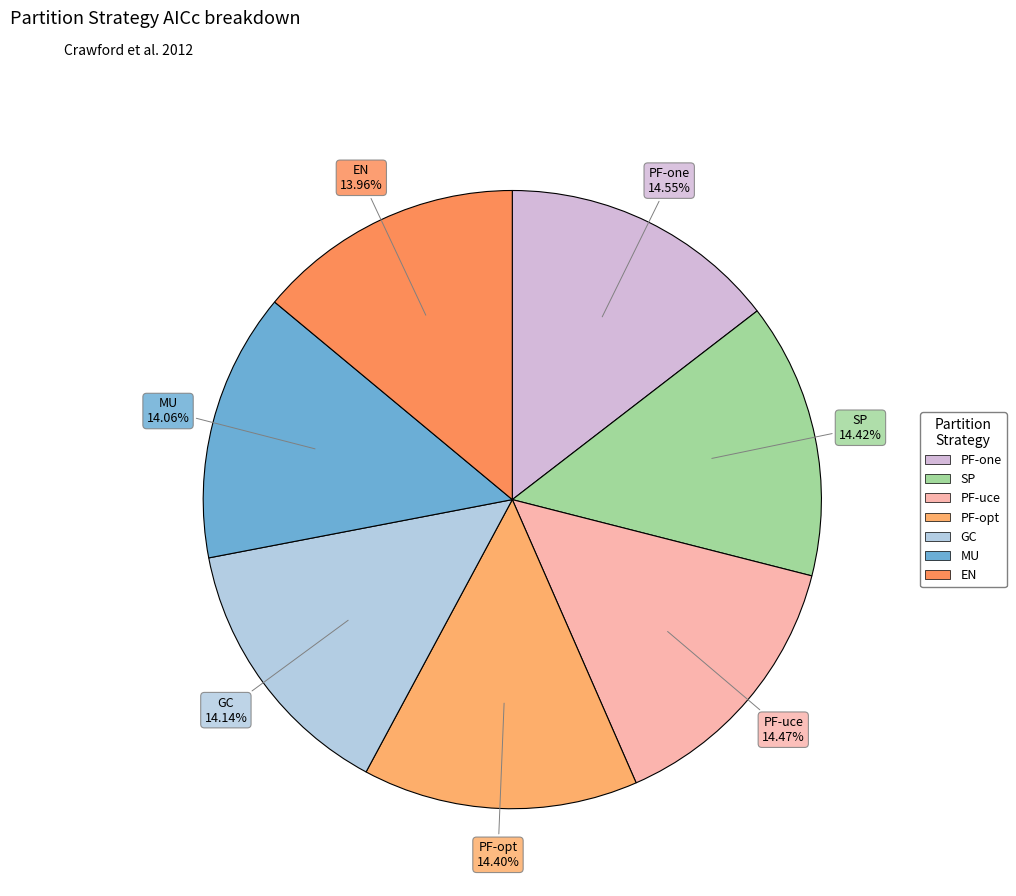

The PF-opt slice represents 26% of the pie. True or false?

False